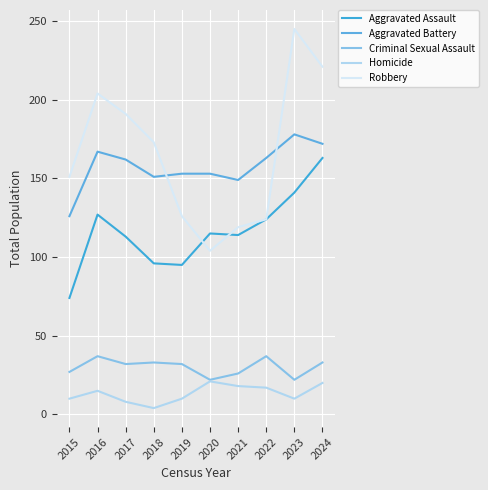

At which category does the chart reach its peak across all series?

2023